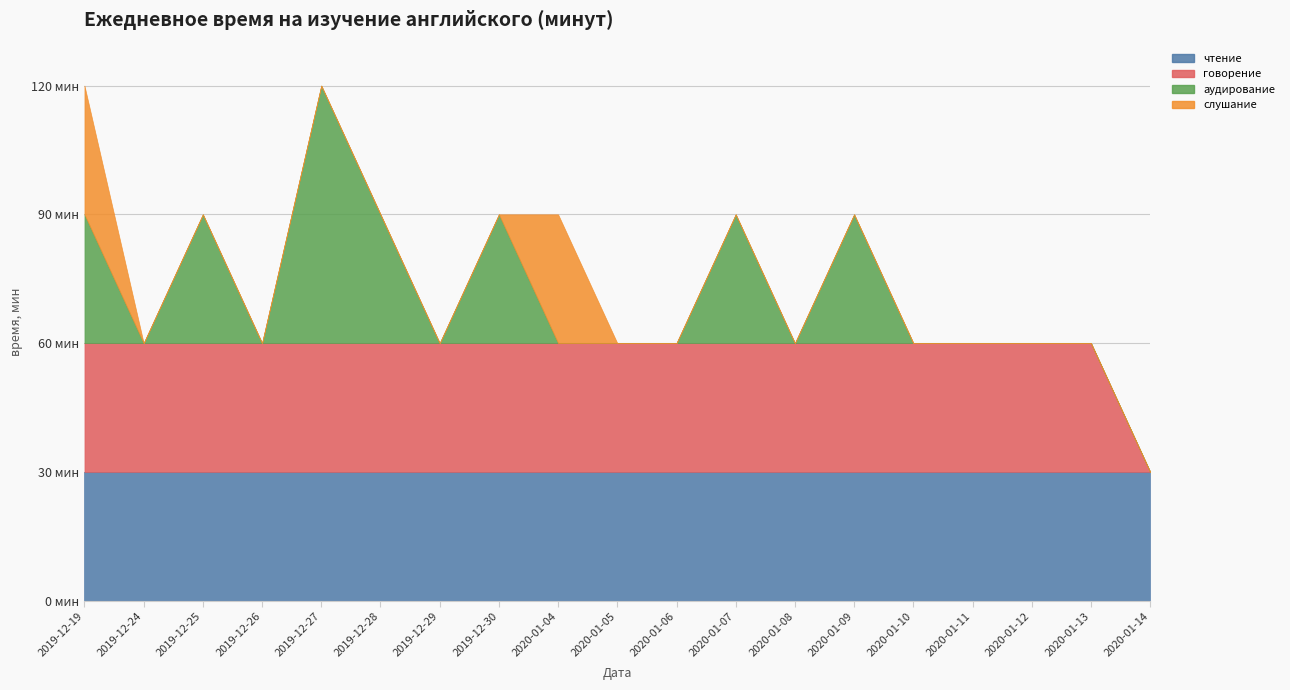

In слушание, how many points are higher than both neighbors (excluding endpoints)?

1